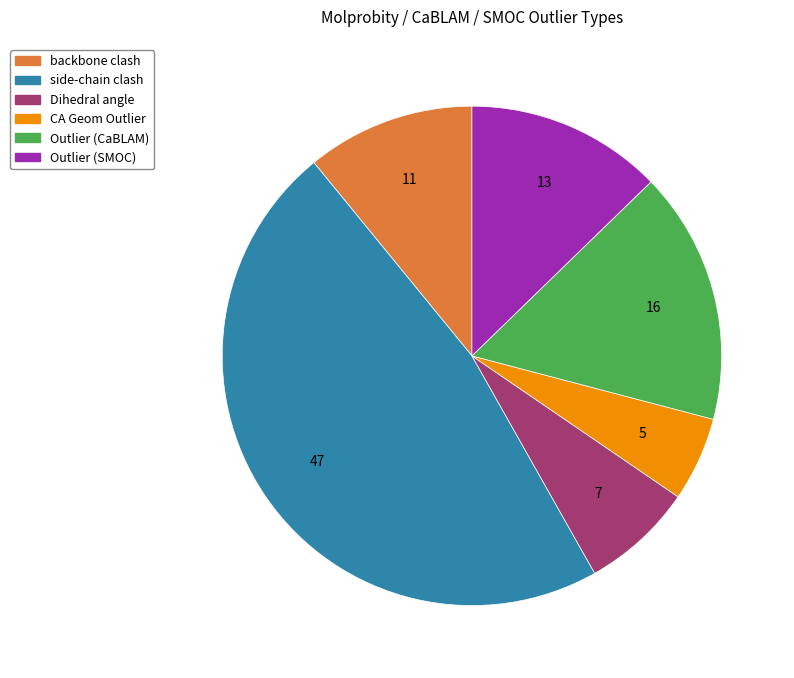

Which category has the smallest portion of the pie?

CA Geom Outlier